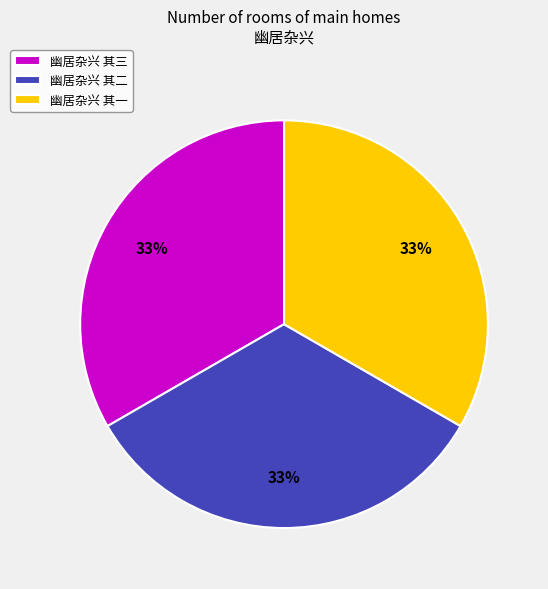

Does any single category account for the majority?

No